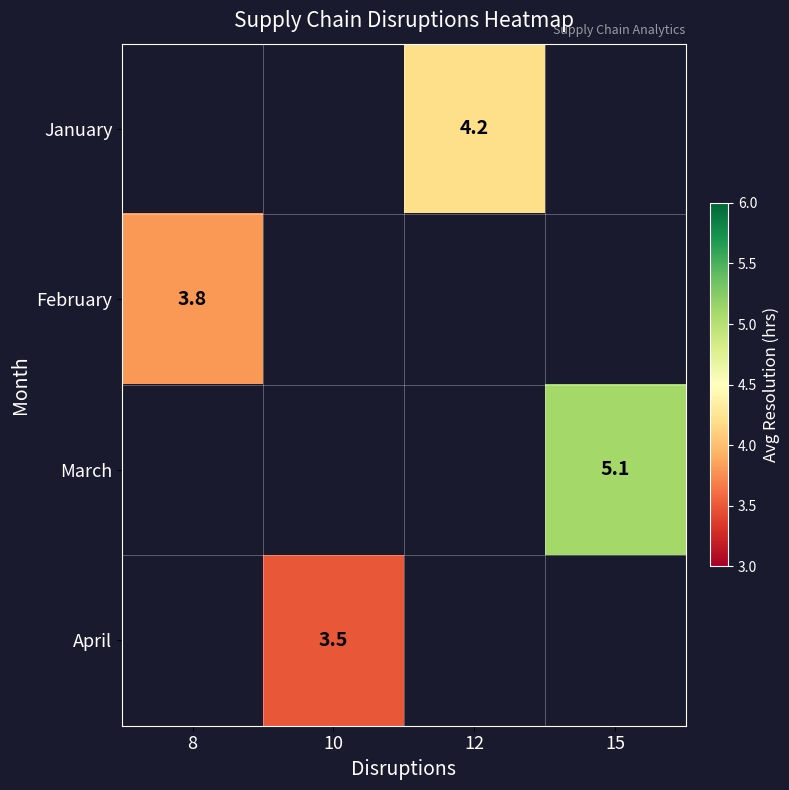

Is it true that January equals 4.2 at 12?

True